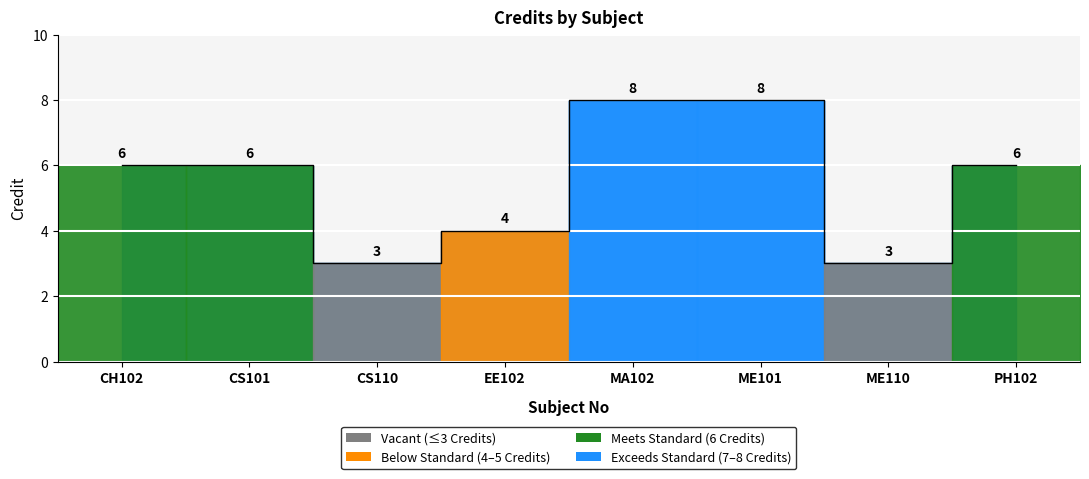

What is the ratio of the value at ME110 to the value at CS110?

1.0